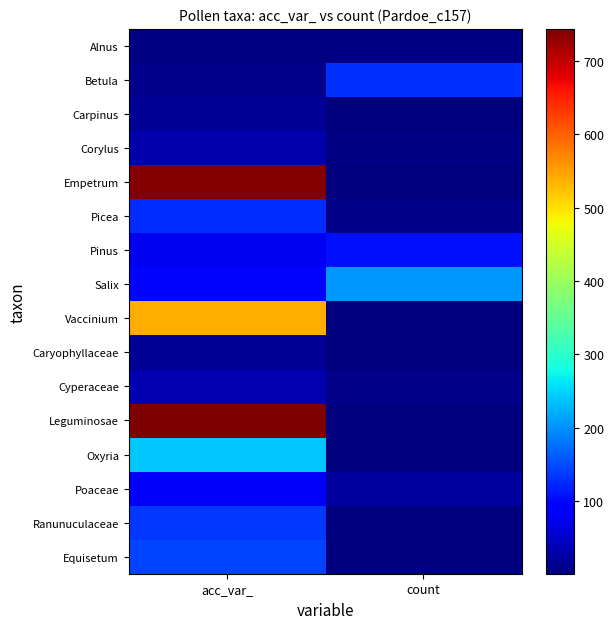

What is the difference between the highest and lowest values at acc_var_?

739